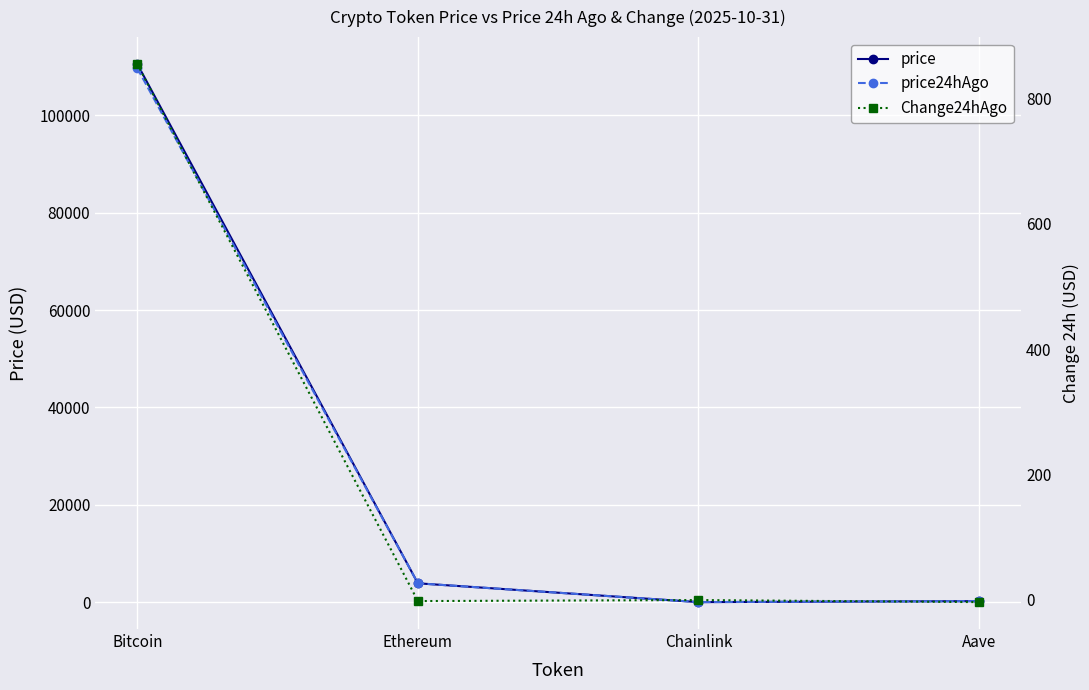

Which has a higher value, Aave or Chainlink?

Aave